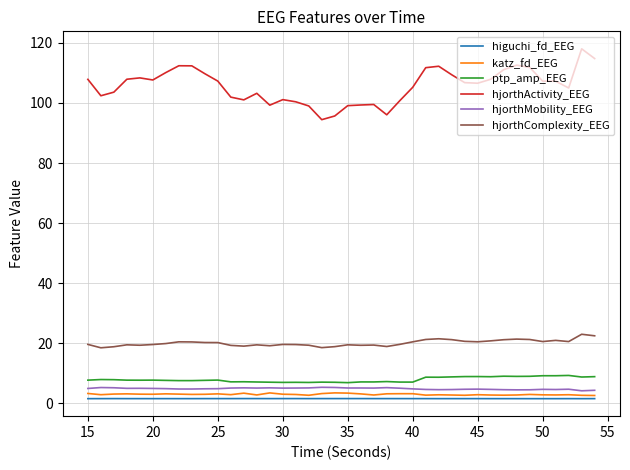

True or false: katz_fd_EEG and hjorthMobility_EEG intersect in this chart.

False